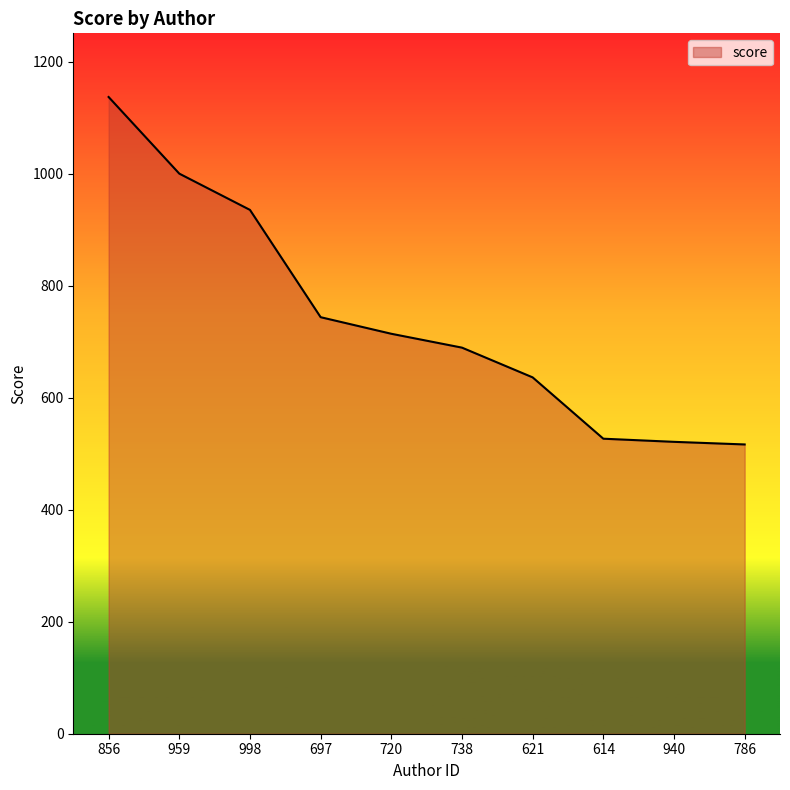

What is the maximum value shown in the chart?

1137.3